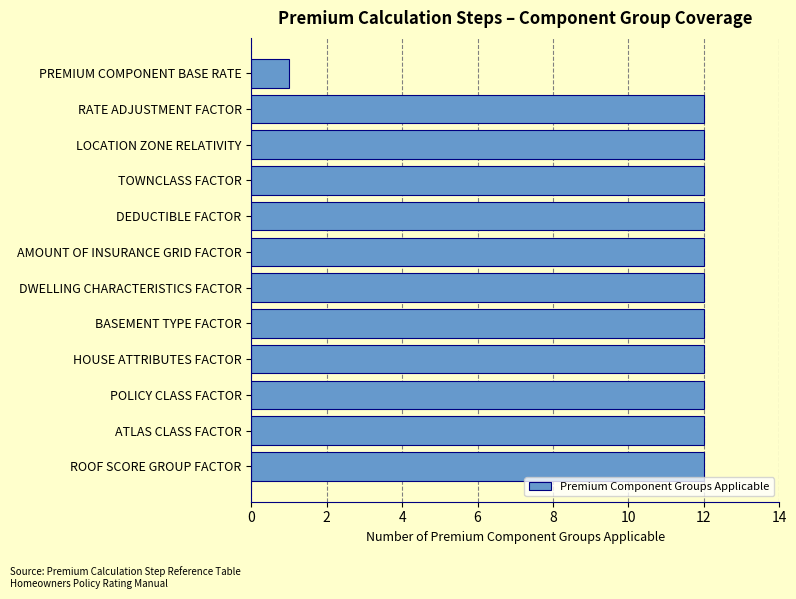

What is the ratio of the value at BASEMENT TYPE FACTOR to the value at AMOUNT OF INSURANCE GRID FACTOR?

1.0